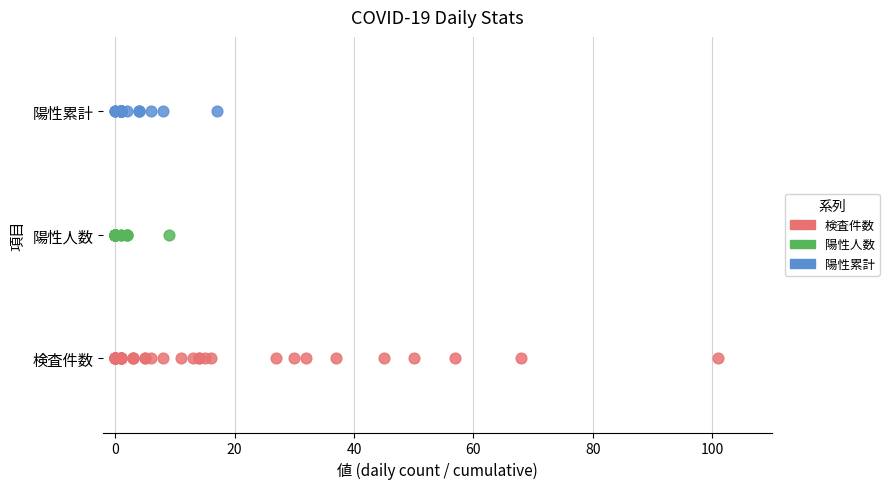

What are all the series names shown in the legend?

検査件数, 陽性人数, 陽性累計